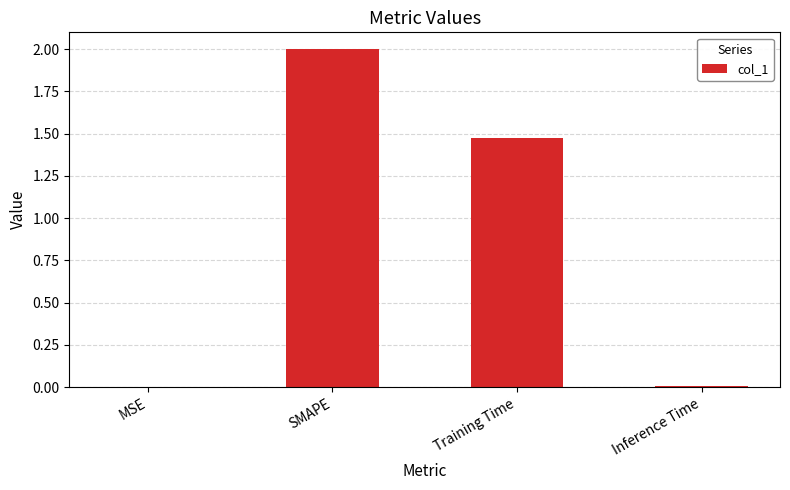

Does the chart contain stacked bars?

No